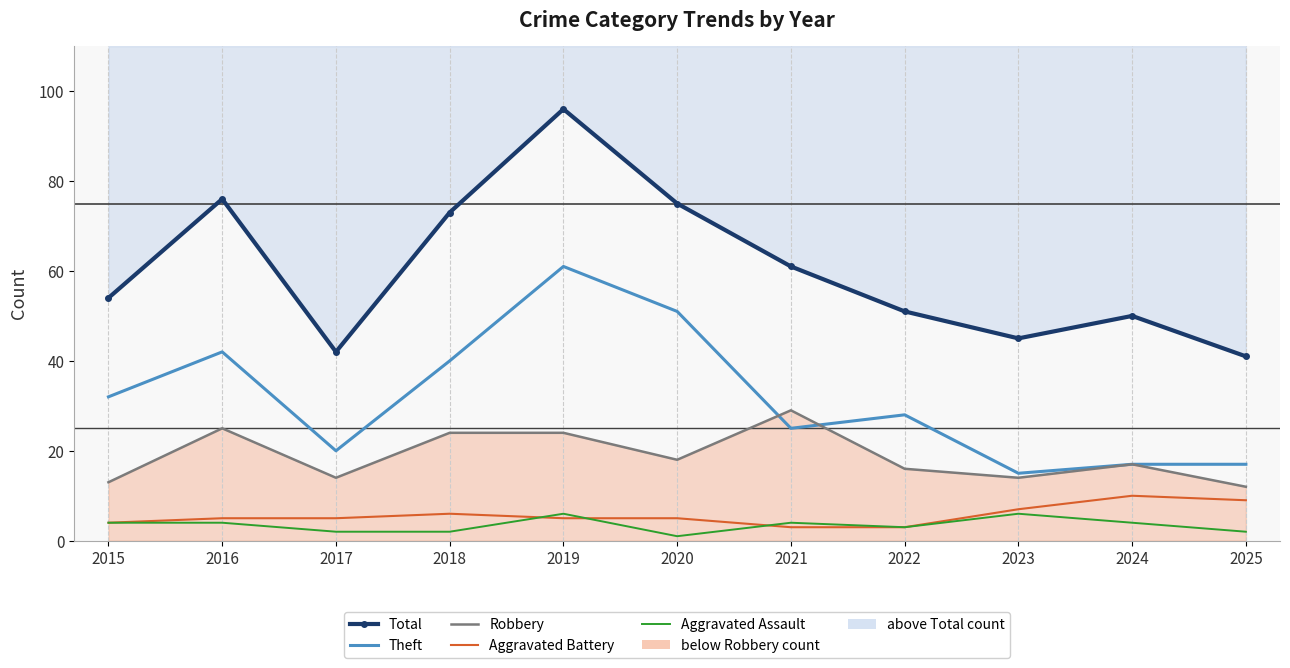

Where does the Aggravated Battery series first go above 5?

2018